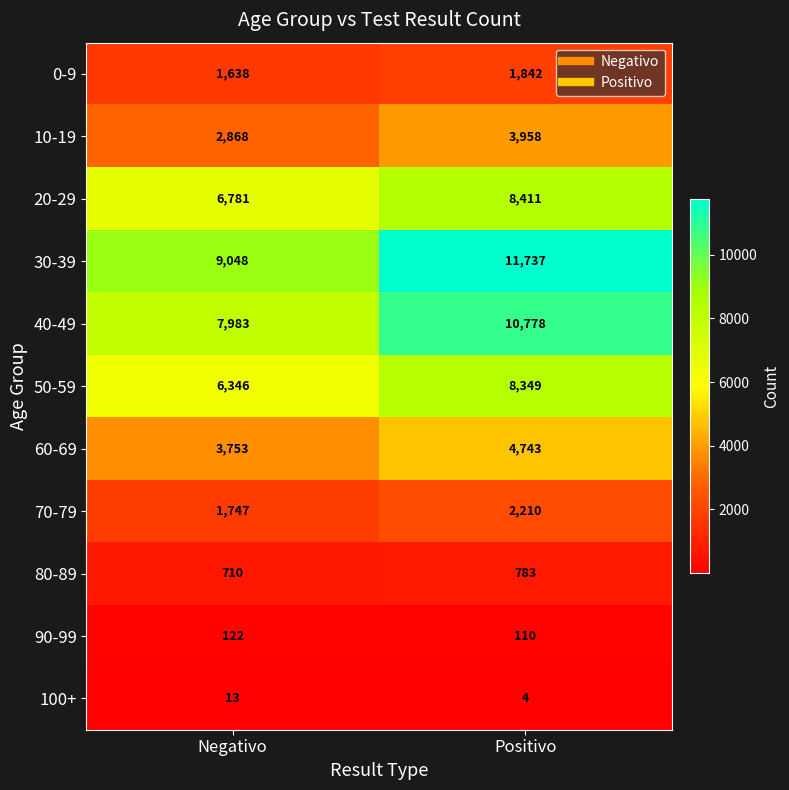

What is the sum of all 10-19 values?

6826